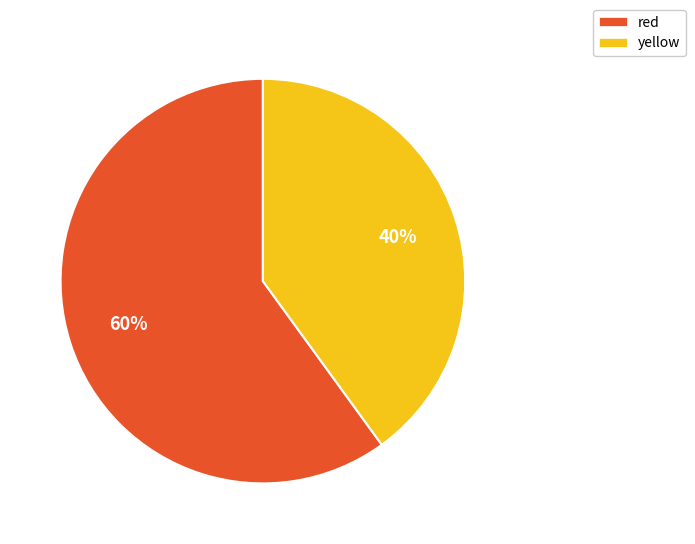

Does red account for over 50% of the chart?

Yes